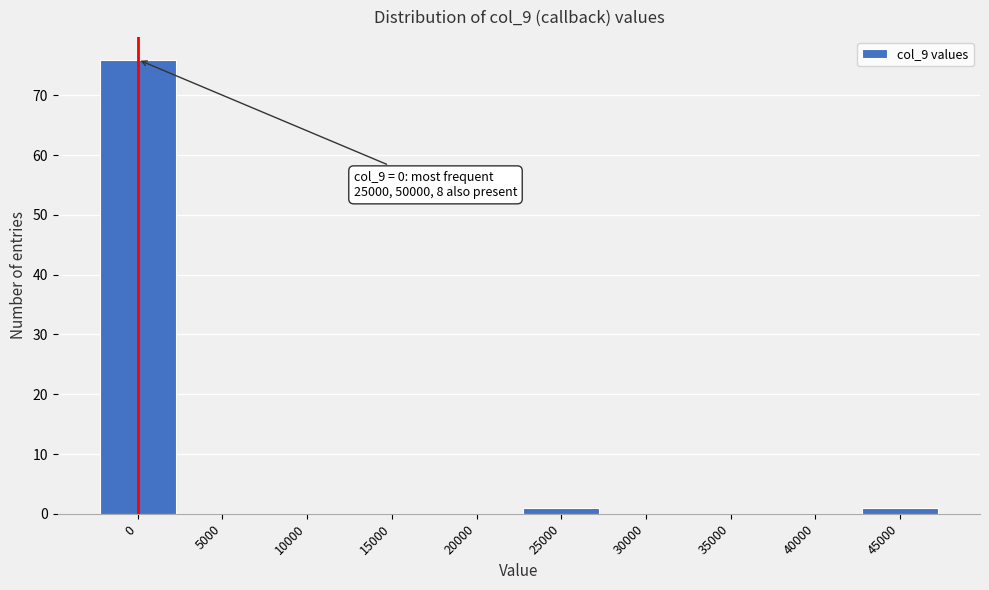

Reading right to left, what are all the values shown in this chart?

45000=1	40000=0	35000=0	30000=0	25000=1	20000=0	15000=0	10000=0	5000=0	0=76